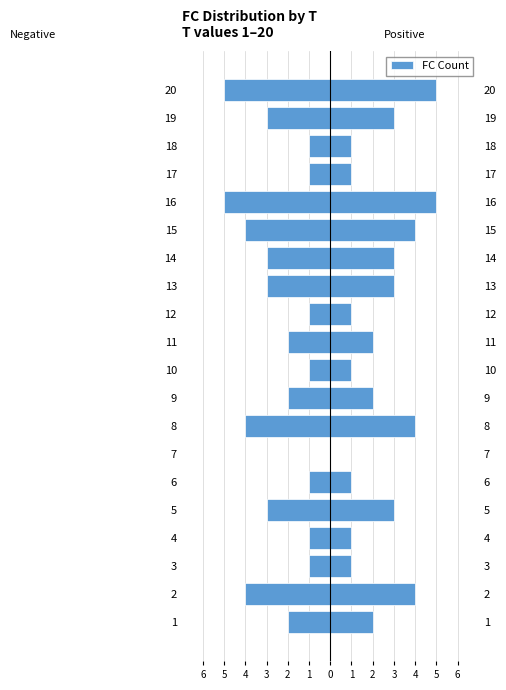

What is the value of the 5th bar from the left?

-3